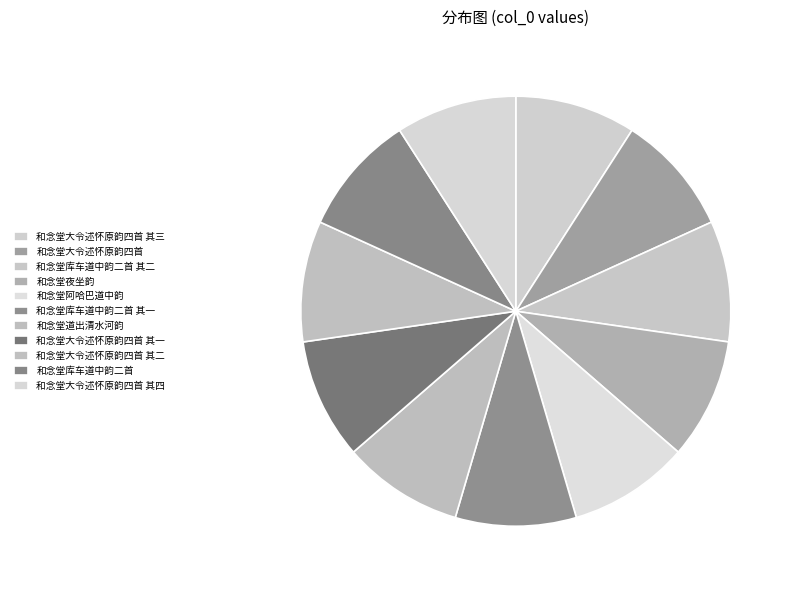

True or false: 和念堂库车道中韵二首 其一 accounts for 1% of the total.

False